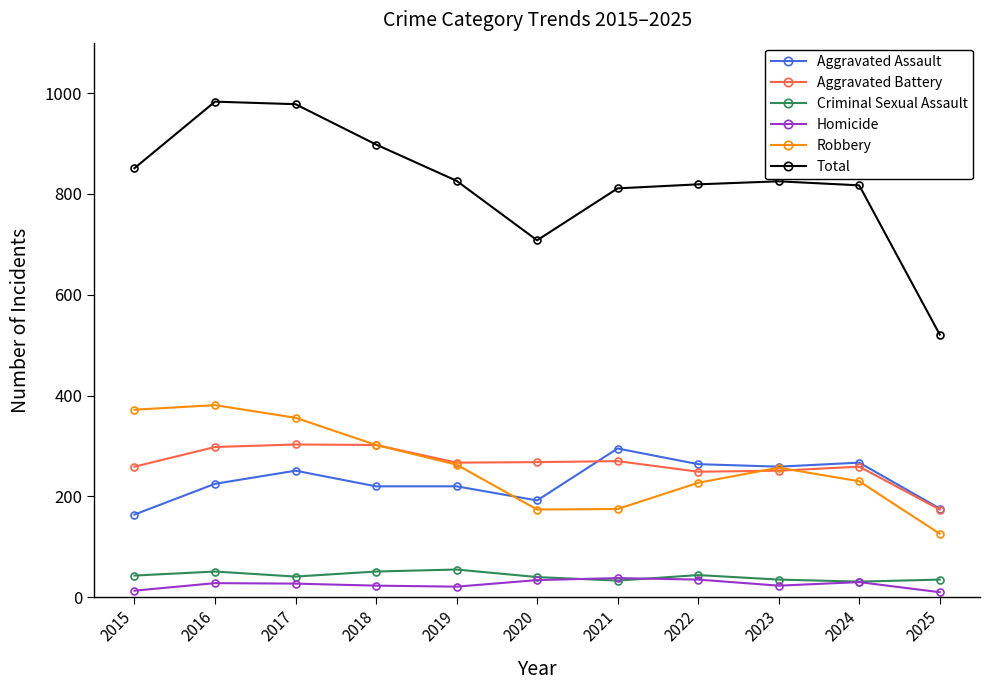

What is the lowest value of the Homicide series?

10